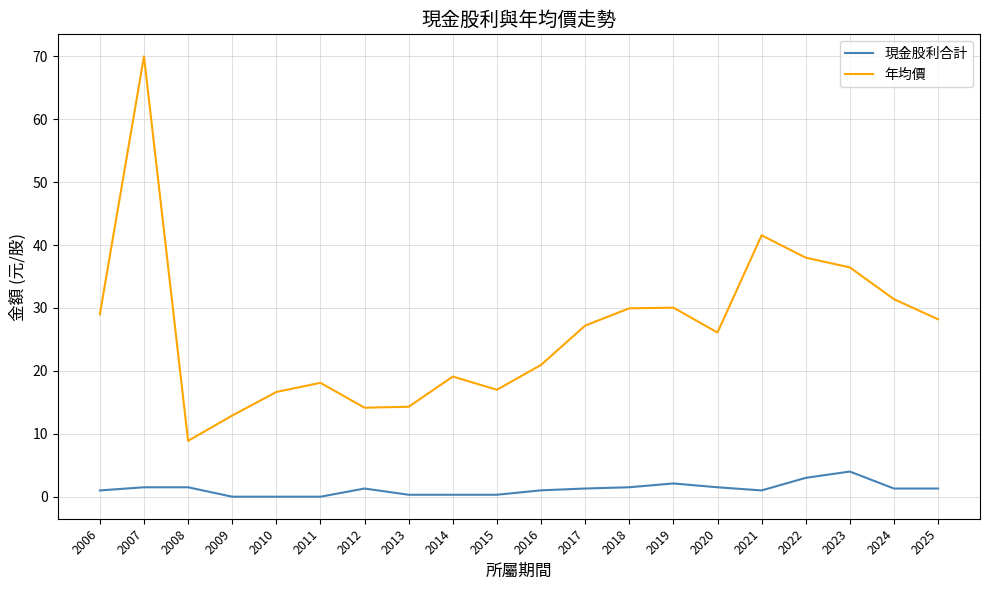

Where is 年均價 nearest to the value 39?

2022